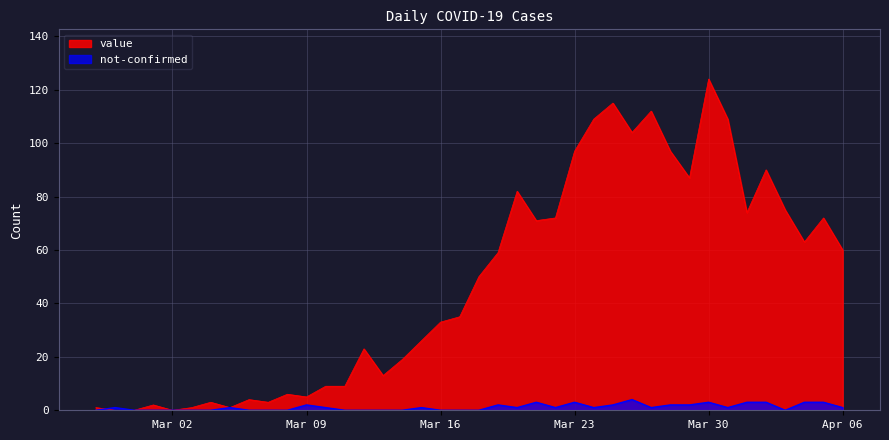

What is the value of the value point at the 27th from the left?

109